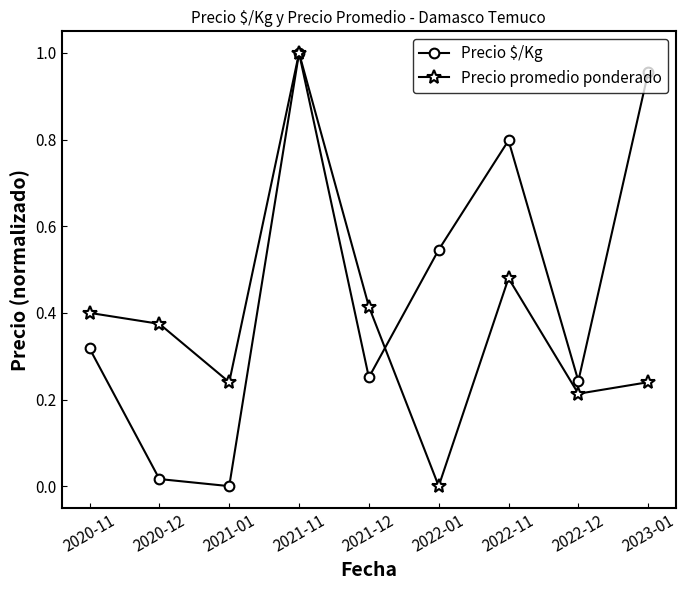

In Precio promedio ponderado, how many points are lower than both neighbors (excluding endpoints)?

3